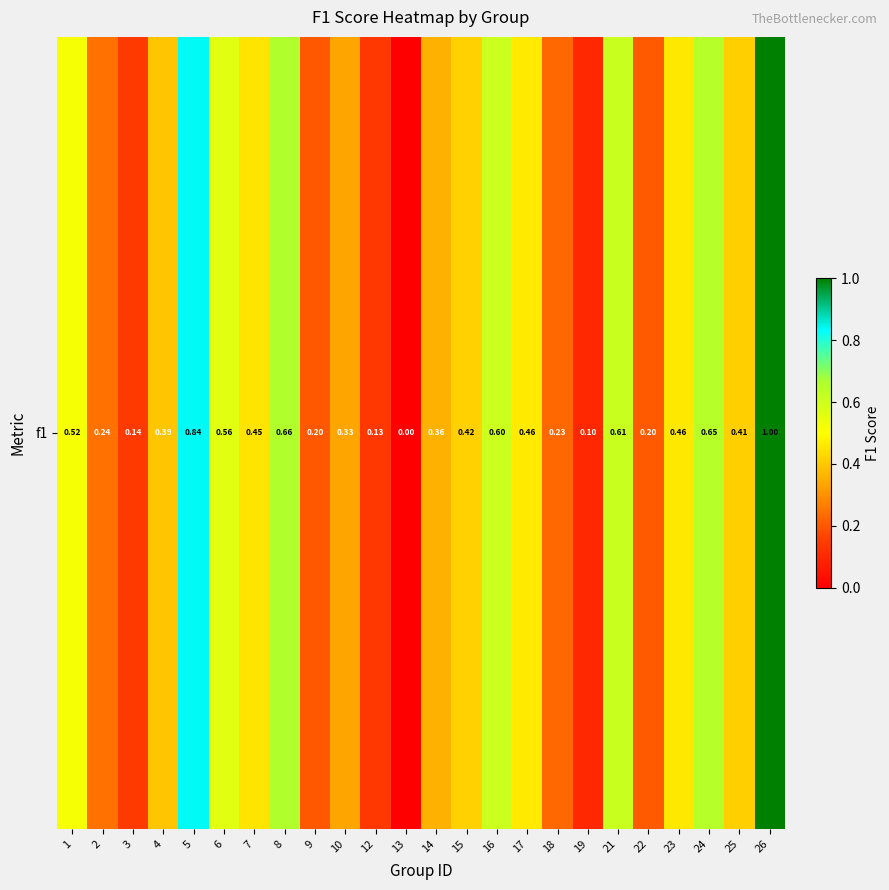

At which category does the chart reach its peak across all series?

26